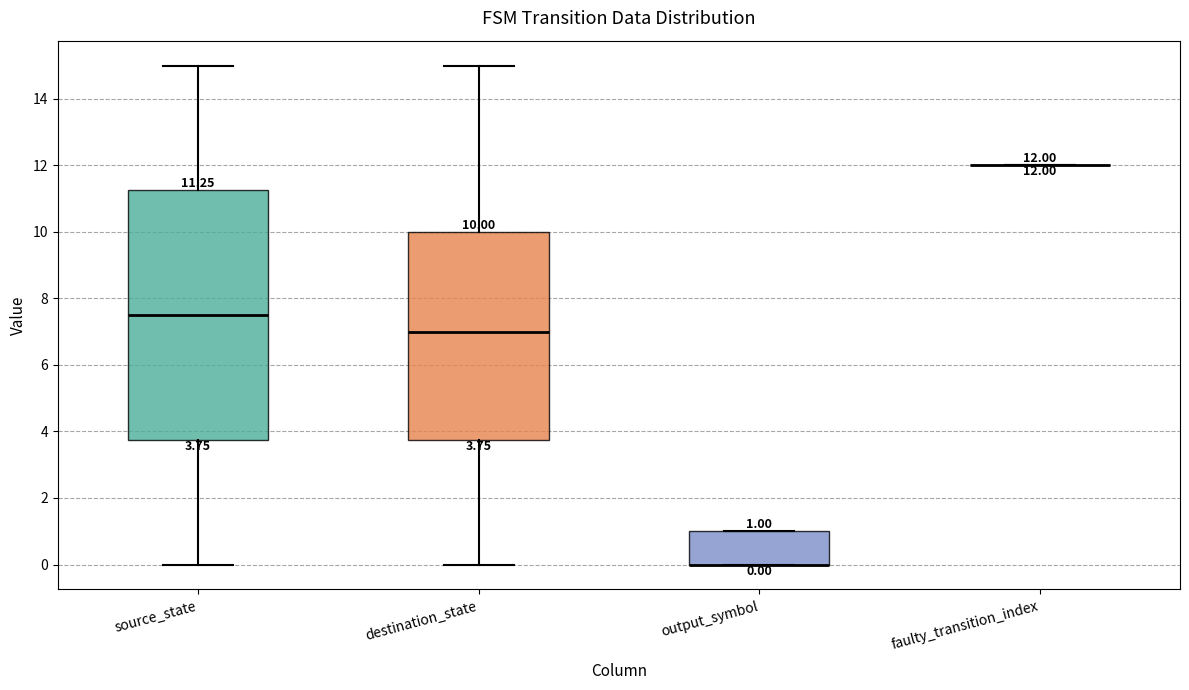

Comparing the boxes themselves (not the whiskers), which one is the tallest?

source_state